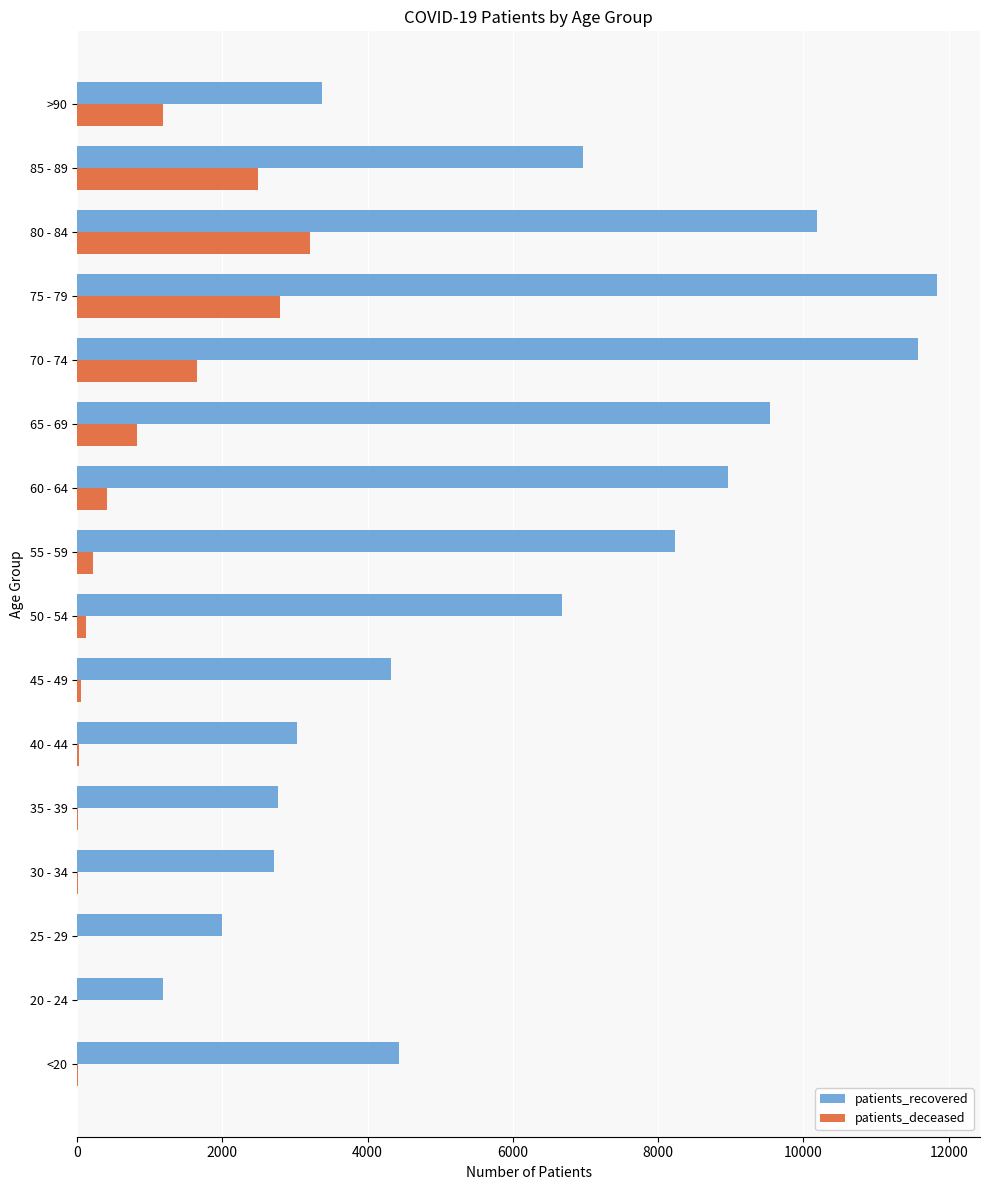

Between <20 and 40 - 44, which series saw the biggest shift?

patients_recovered